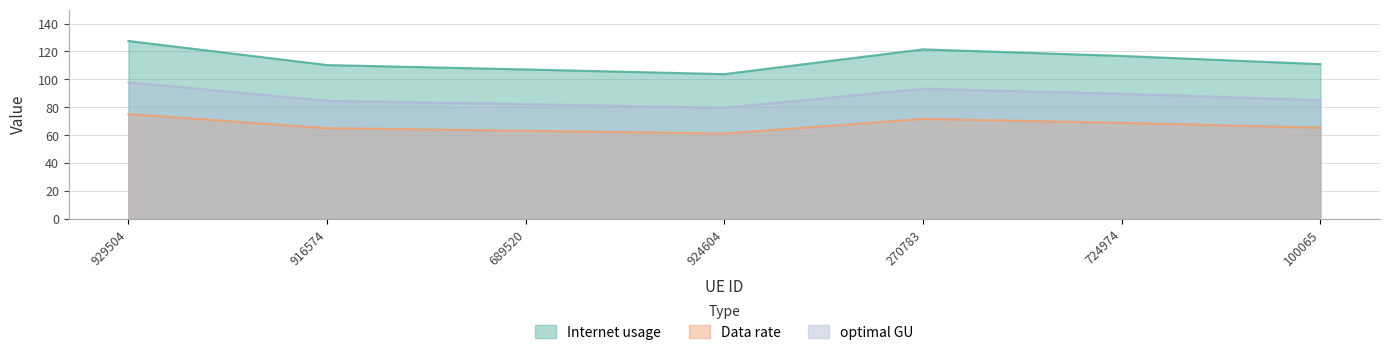

What is the minimum value shown in the chart?

61.1